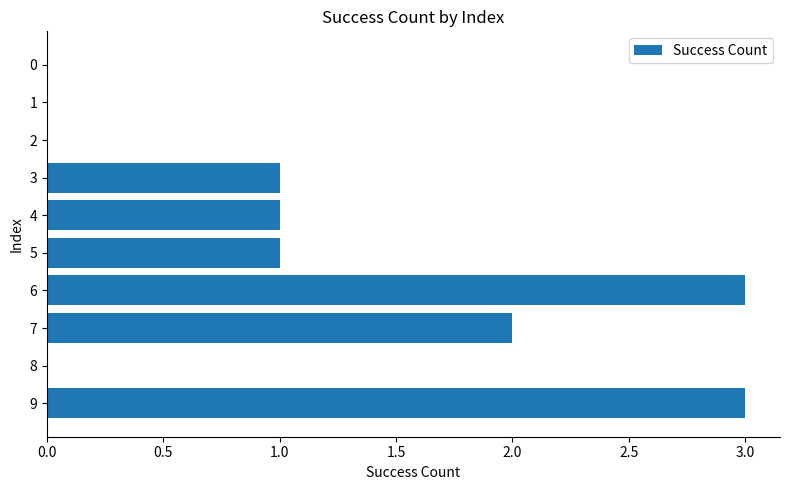

What is the sum of all values?

11